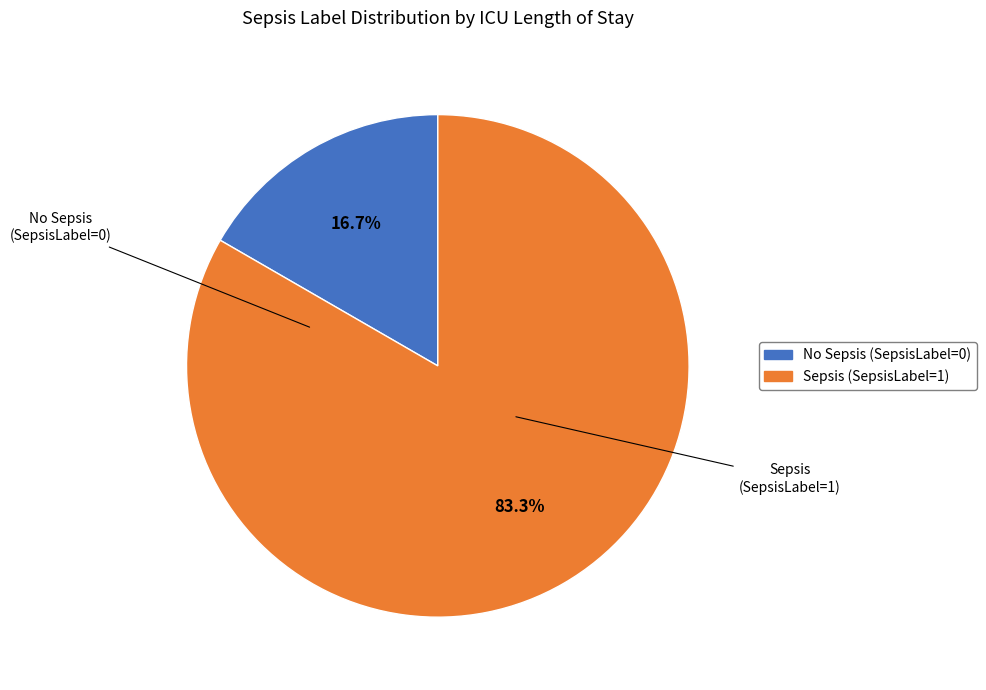

Is there a majority slice in this chart?

Yes